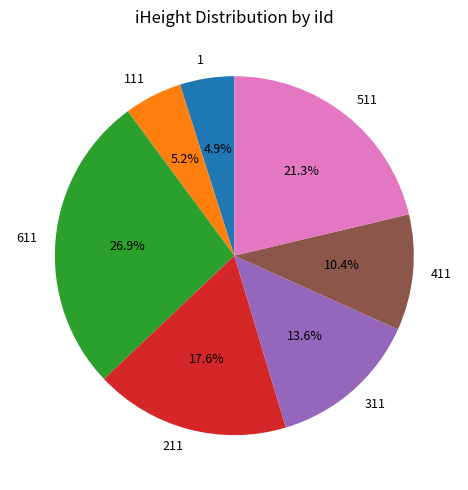

Which has a higher value, 611 or 211?

611